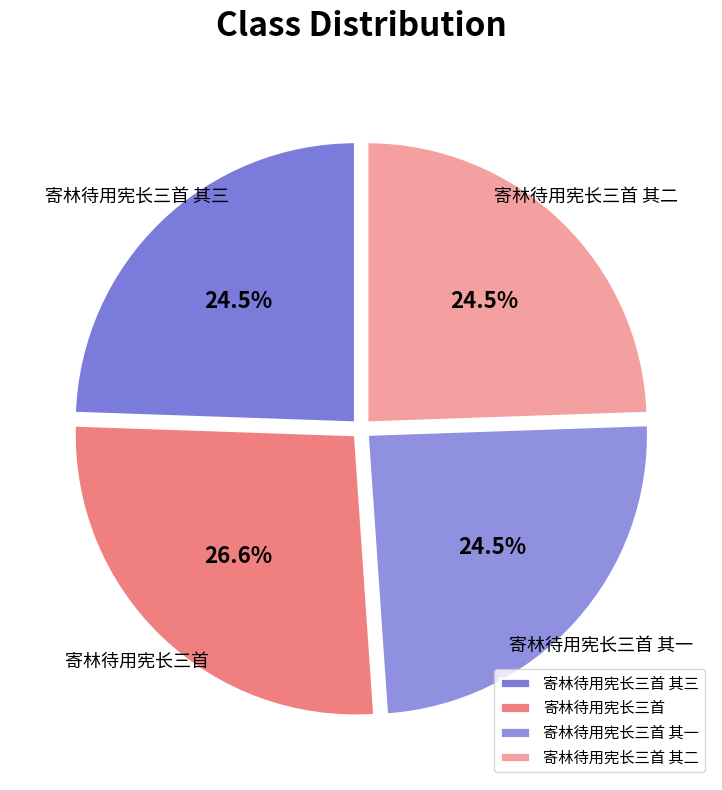

What is the largest slice in the pie chart?

寄林待用宪长三首